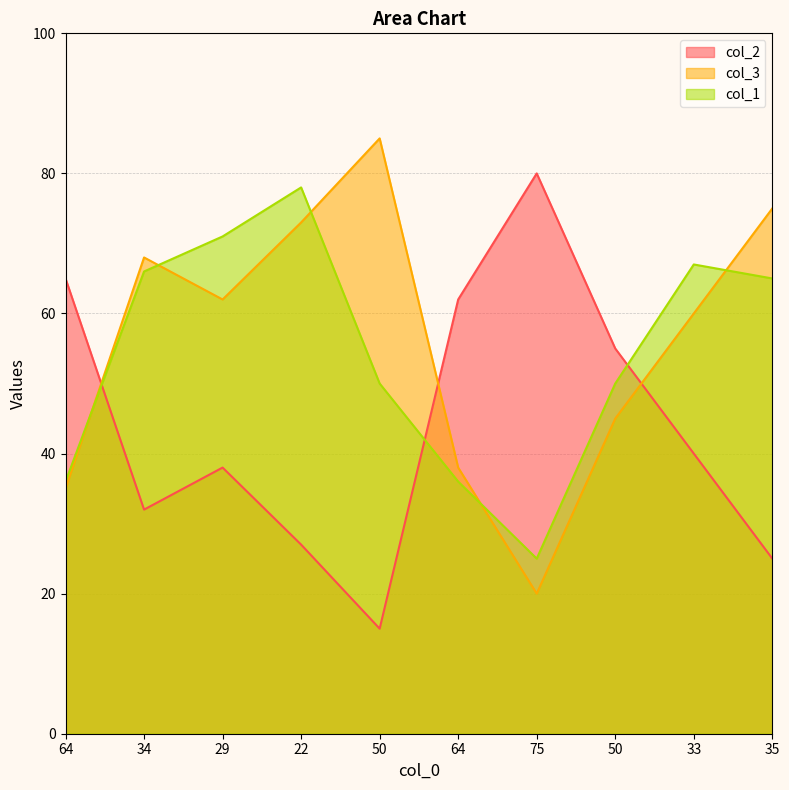

How many intersections are there between col_3 and col_2?

3